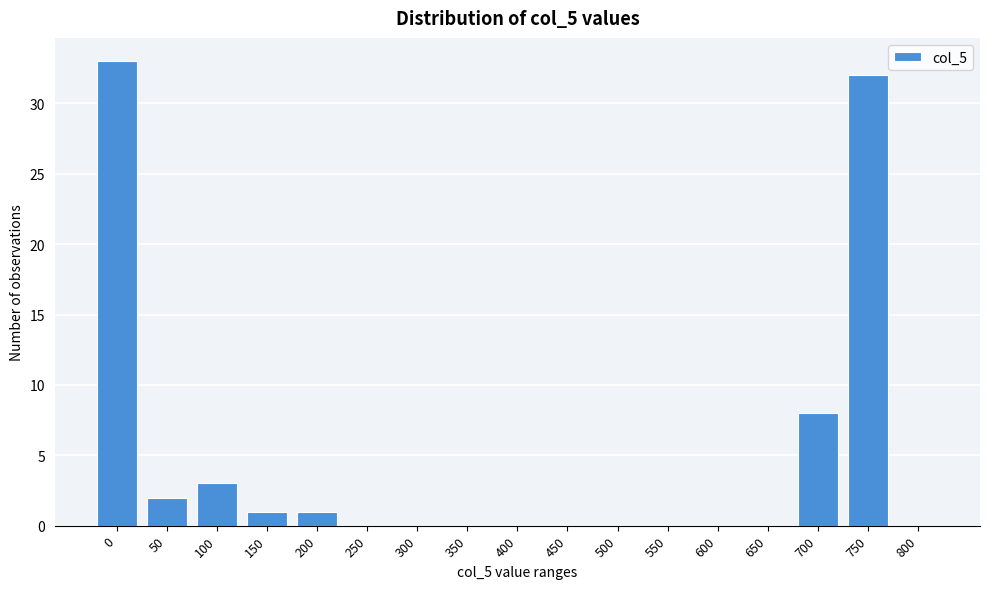

Reading right to left, transcribe all the data shown in this chart.

800=0	750=32	700=8	650=0	600=0	550=0	500=0	450=0	400=0	350=0	300=0	250=0	200=1	150=1	100=3	50=2	0=33